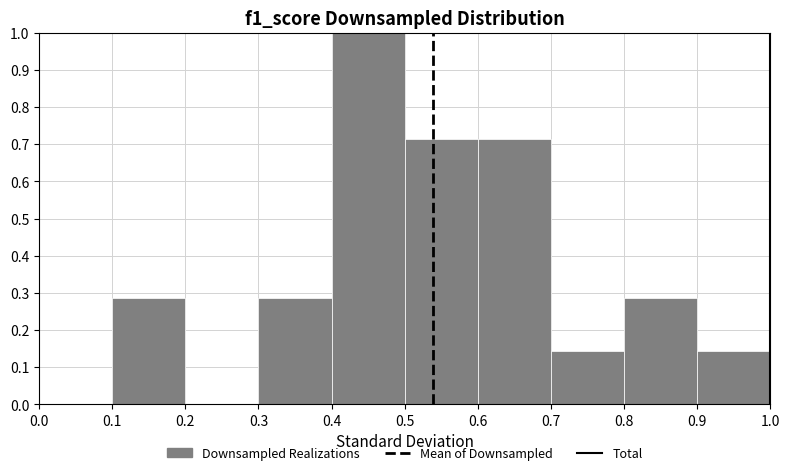

Reading left to right, transcribe this chart: for each bar, give the range it covers on the x-axis and its height. The values are not printed on the chart, so give them approximately, as read against the axis.

0.0 to 0.1: 0
0.1 to 0.2: 0.29
0.2 to 0.3: 0
0.3 to 0.4: 0.29
0.4 to 0.5: 1.00
0.5 to 0.6: 0.71
0.6 to 0.7: 0.71
0.7 to 0.8: 0.14
0.8 to 0.9: 0.29
0.9 to 1.0: 0.14